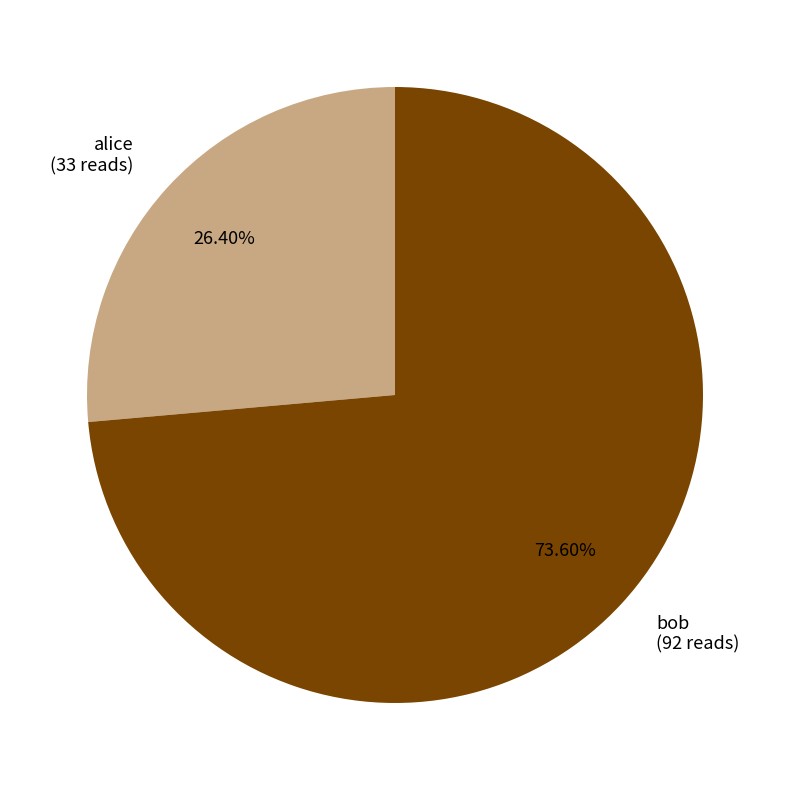

To the nearest percent, what portion does alice represent?

26%